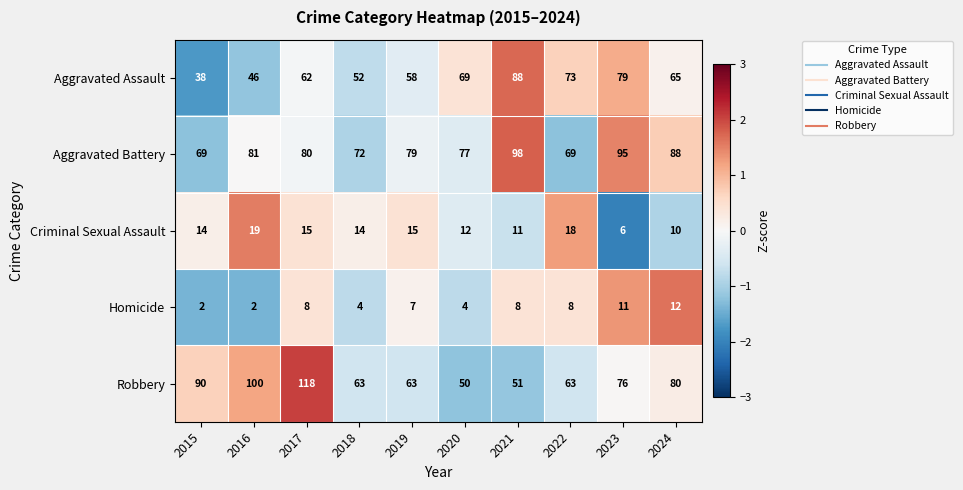

How many data points does each series have?

10